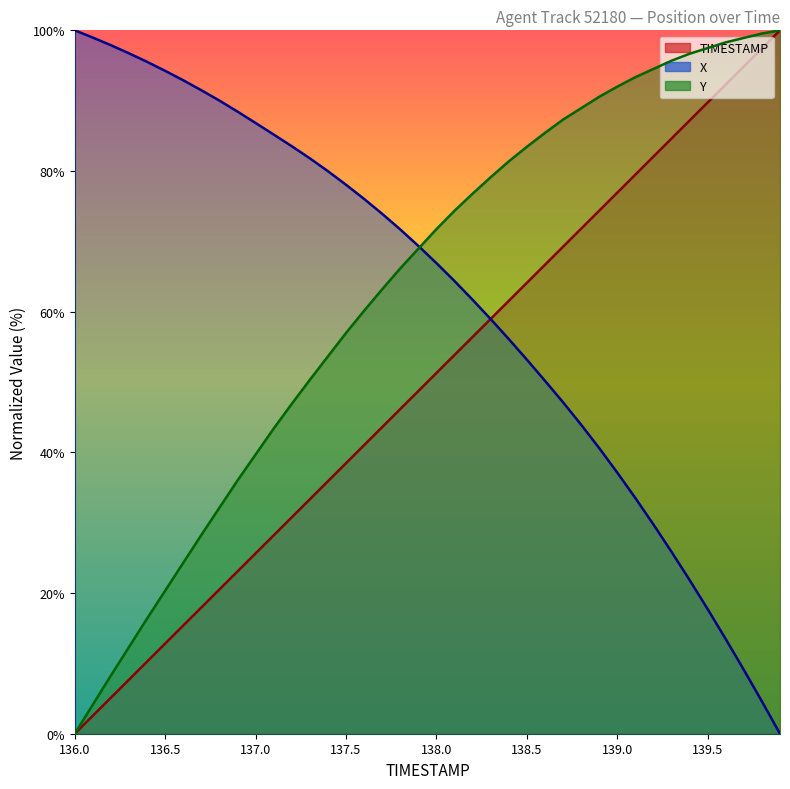

Reading left to right, list all the values displayed in this chart.

TIMESTAMP: 0.0	2.6	5.1	7.7	10.3	12.8	15.4	17.9	20.5	23.1	25.6	28.2	30.8	33.3	35.9	38.5	41.0	43.6	46.2	48.7	51.3	53.8	56.4	59.0	61.5	64.1	66.7	69.2	71.8	74.4	76.9	79.5	82.1	84.6	87.2	89.7	92.3	94.9	97.4	100.0
X: 100.0	99.0	97.9	96.7	95.5	94.2	92.9	91.5	90.0	88.4	86.8	85.2	83.5	81.8	80.0	78.0	76.0	73.9	71.7	69.3	66.9	64.4	61.7	58.9	56.1	53.2	50.2	47.1	43.9	40.6	37.1	33.5	29.8	25.9	21.9	17.7	13.5	9.1	4.6	0.0
Y: 0.0	4.1	8.3	12.3	16.4	20.3	24.3	28.3	32.1	36.0	39.7	43.4	46.9	50.3	53.6	57.0	60.1	63.2	66.2	68.9	71.7	74.3	76.8	79.1	81.4	83.4	85.4	87.3	88.9	90.5	92.0	93.3	94.5	95.7	96.7	97.5	98.3	98.9	99.5	100.0